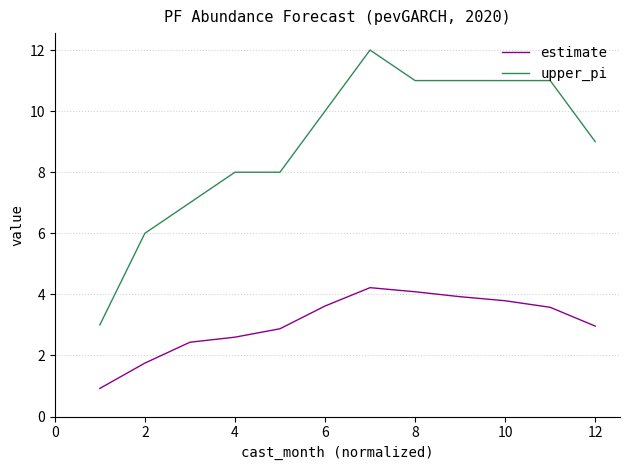

True or false: estimate and upper_pi intersect in this chart.

False